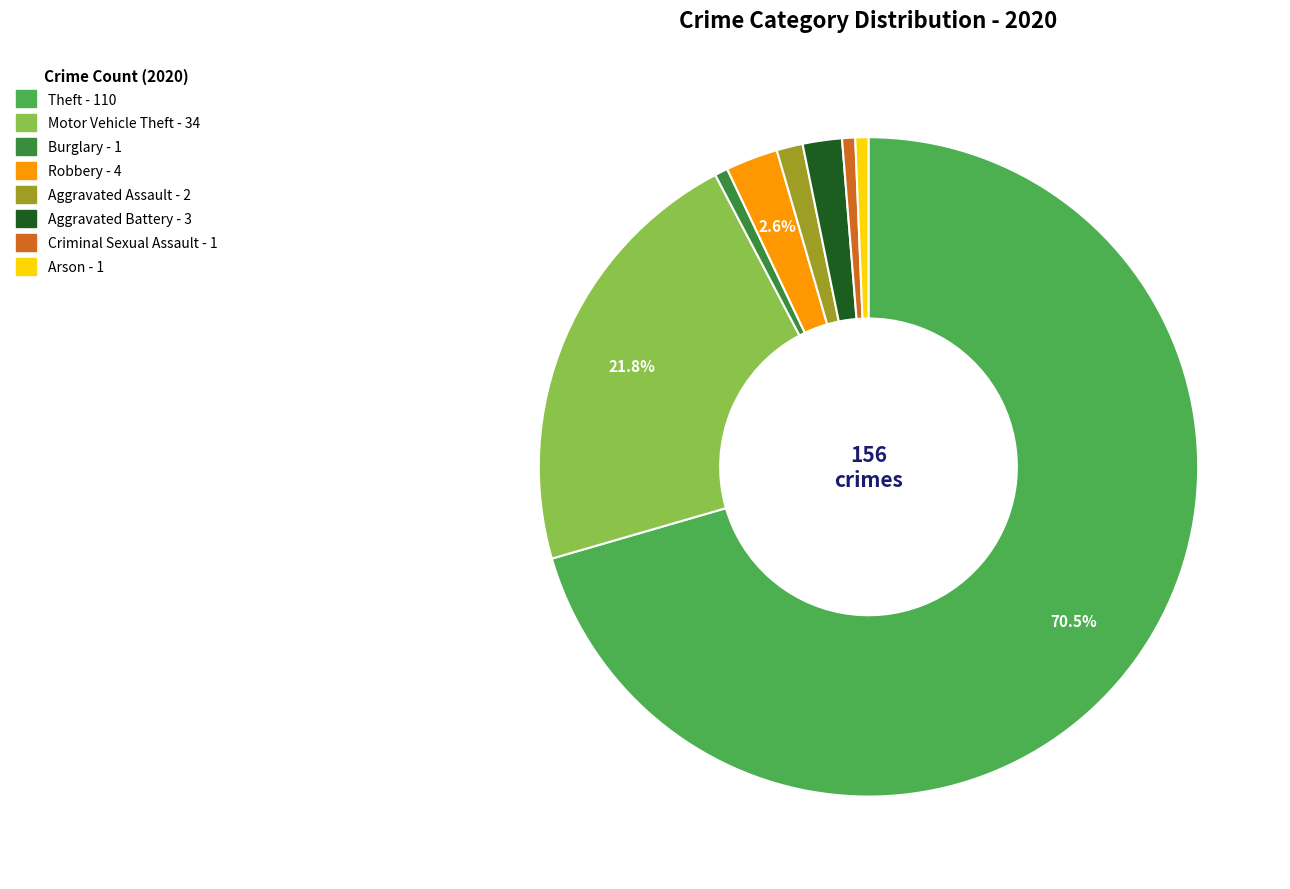

To the nearest percent, what is the difference between the Criminal Sexual Assault and Theft slice percentages?

70%